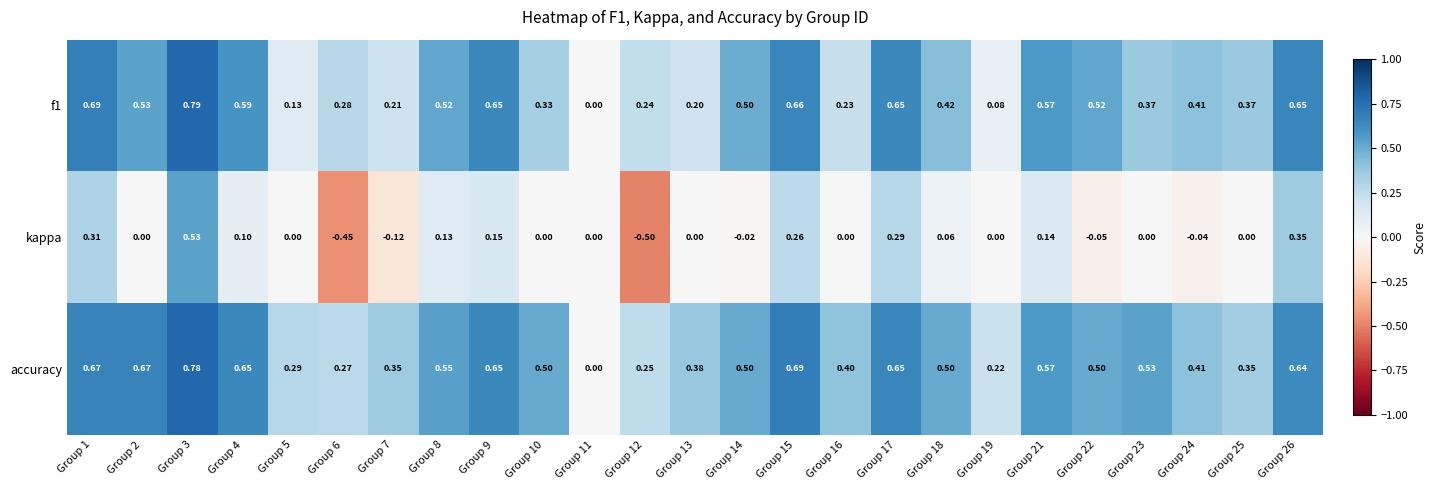

Which series has the largest total across all categories?

accuracy